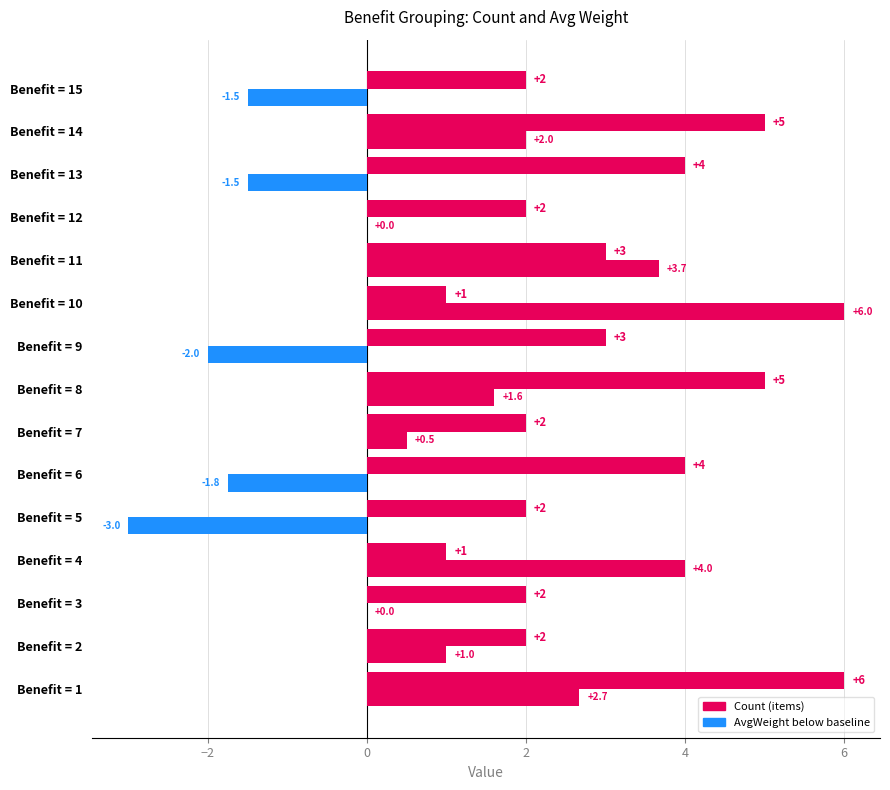

Count the number of data series in this chart.

2